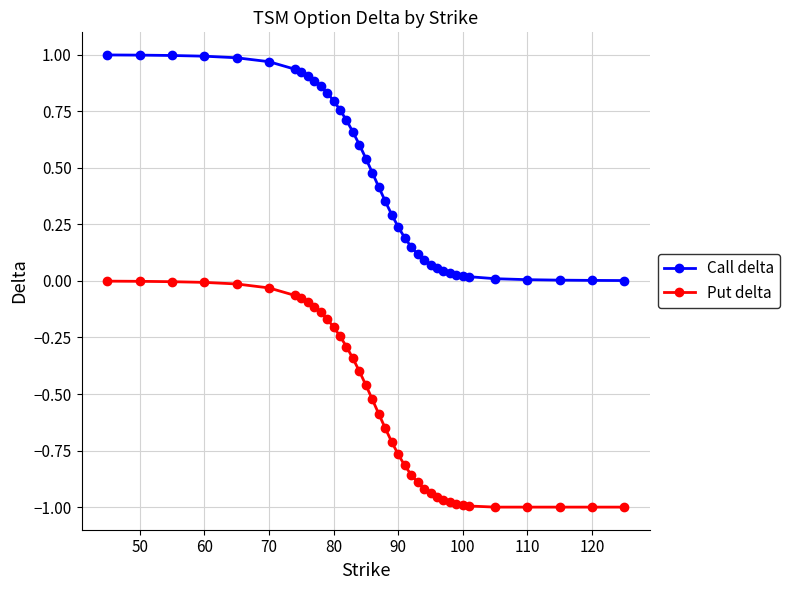

Rank the series by their maximum value, from lowest to highest.

Put delta, Call delta